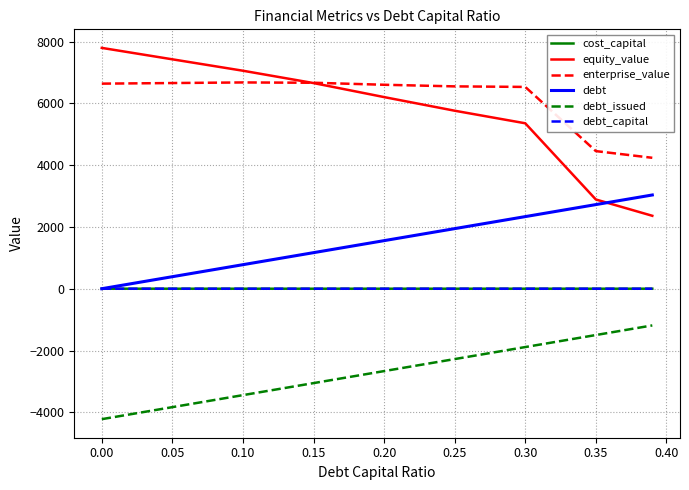

What is the sum of all enterprise_value values?

55000.0